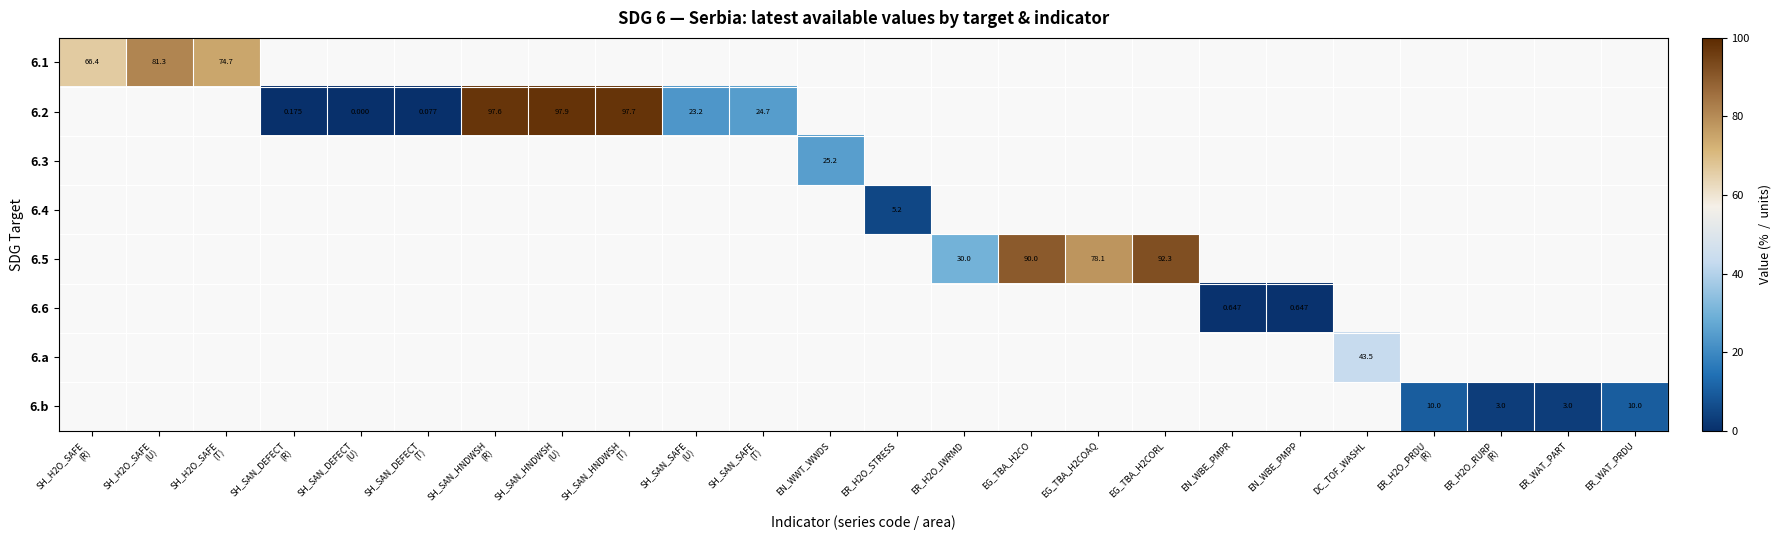

Is it true that 6.b equals 4.3 at ER_WAT_PART?

False